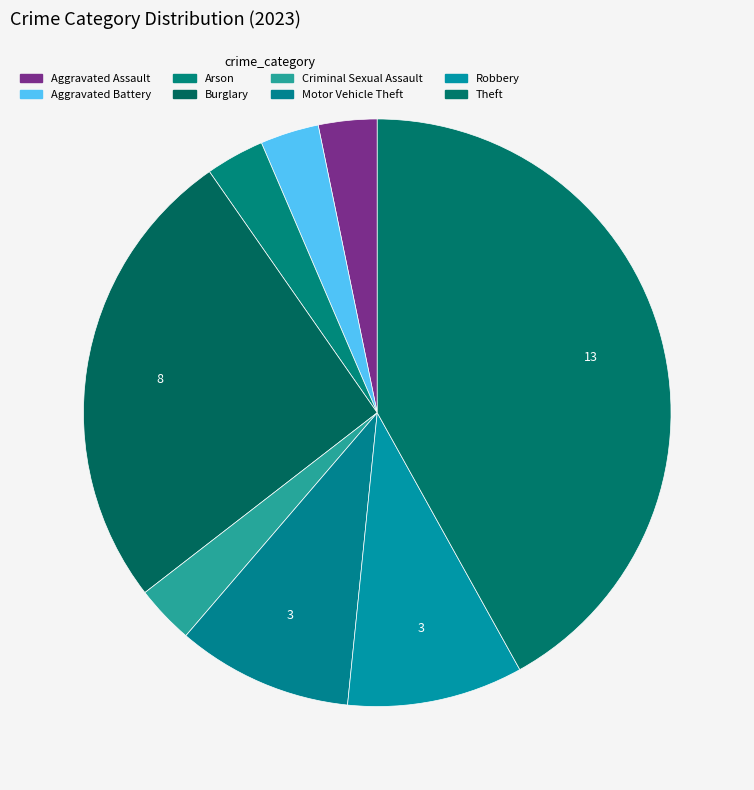

How many slices are in this pie chart?

8